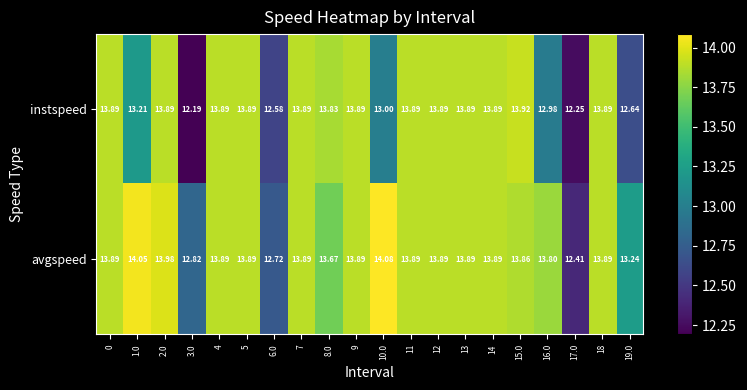

At which category does the chart reach its peak across all series?

10.0